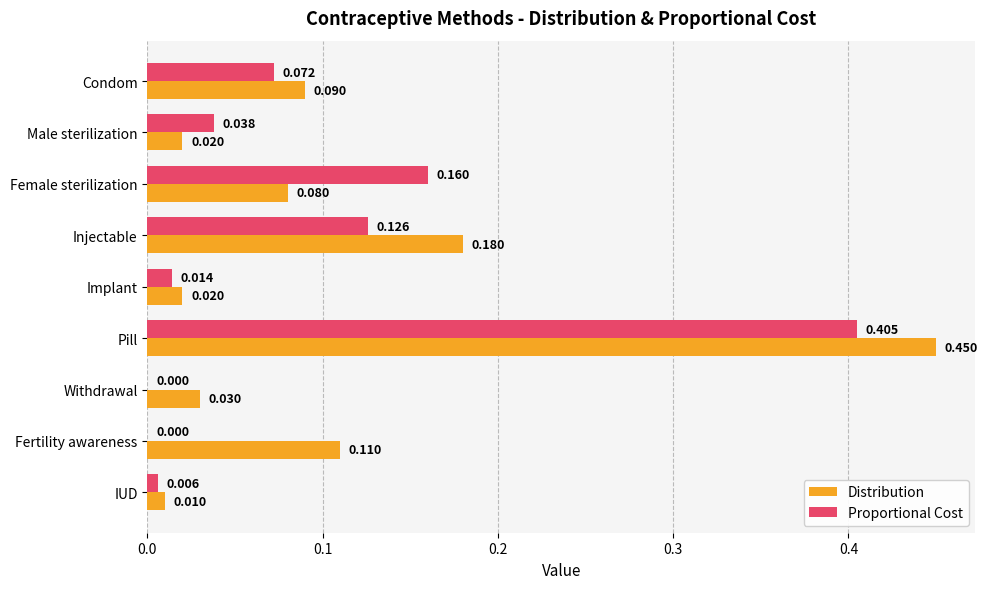

Is the value of Proportional Cost at Fertility awareness greater than the value of Distribution at Male sterilization?

No